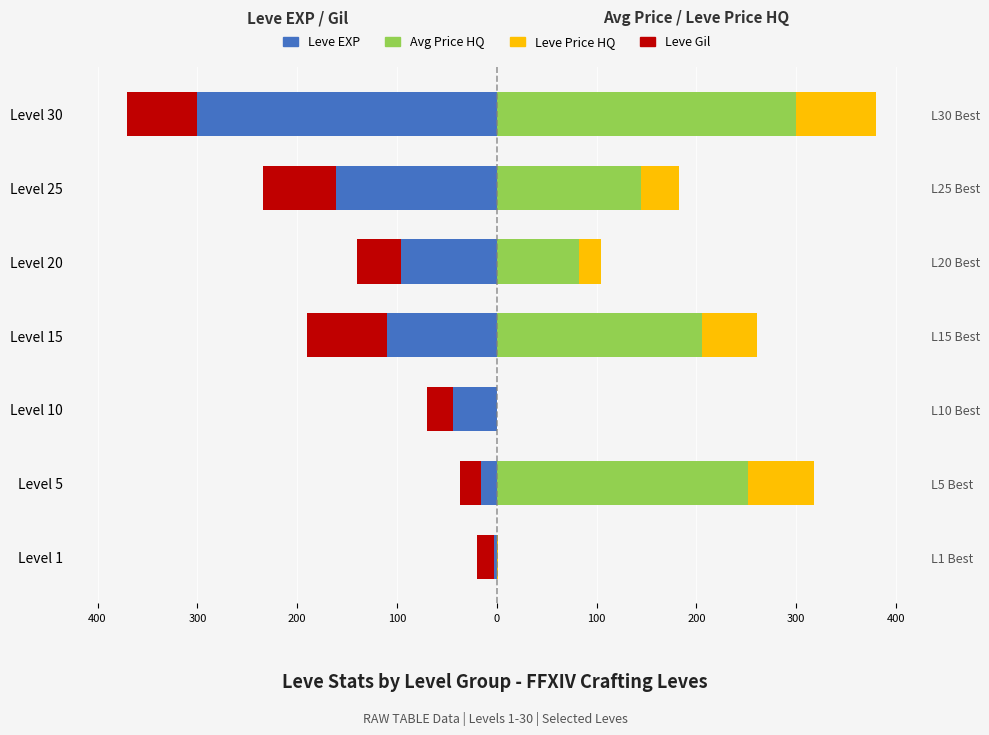

What is the spread (max minus min) of values at 100?

315.8